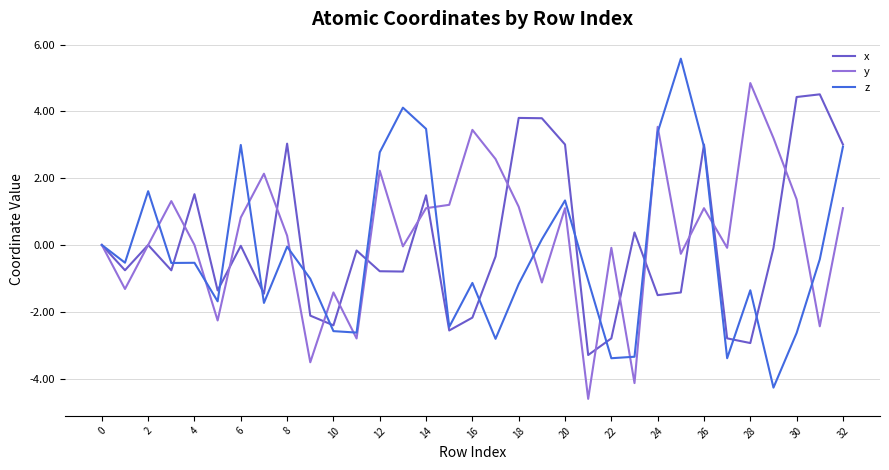

What is the maximum value for y?

4.8